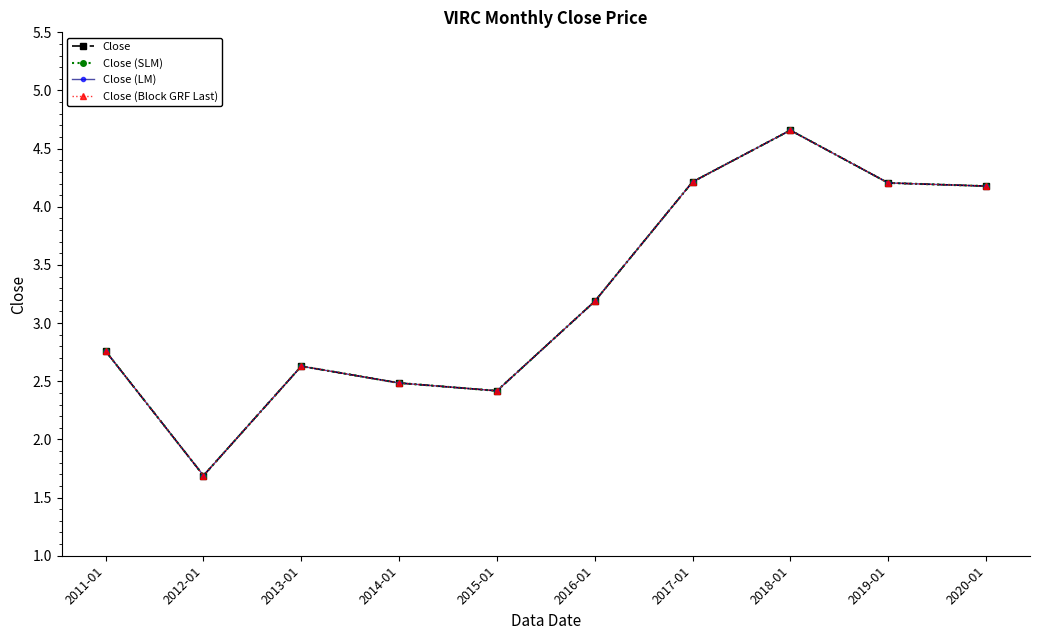

Is it true that Close (Block GRF Last) equals 2.6 at 2013-01?

True